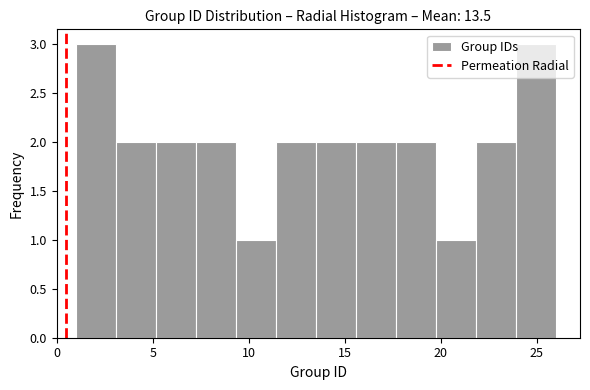

Reading left to right, transcribe this chart: for each bar, give the range it covers on the x-axis and its height. Neither the bar edges nor the heights are printed on the chart, so give them approximately, as read against the axes.

1.0 to 3.0: 3
3.0 to 5.0: 2
5.0 to 7.5: 2
7.5 to 9.5: 2
9.5 to 11.5: 1
11.5 to 13.5: 2
13.5 to 15.5: 2
15.5 to 17.5: 2
17.5 to 20.0: 2
20.0 to 22.0: 1
22.0 to 24.0: 2
24.0 to 26.0: 3